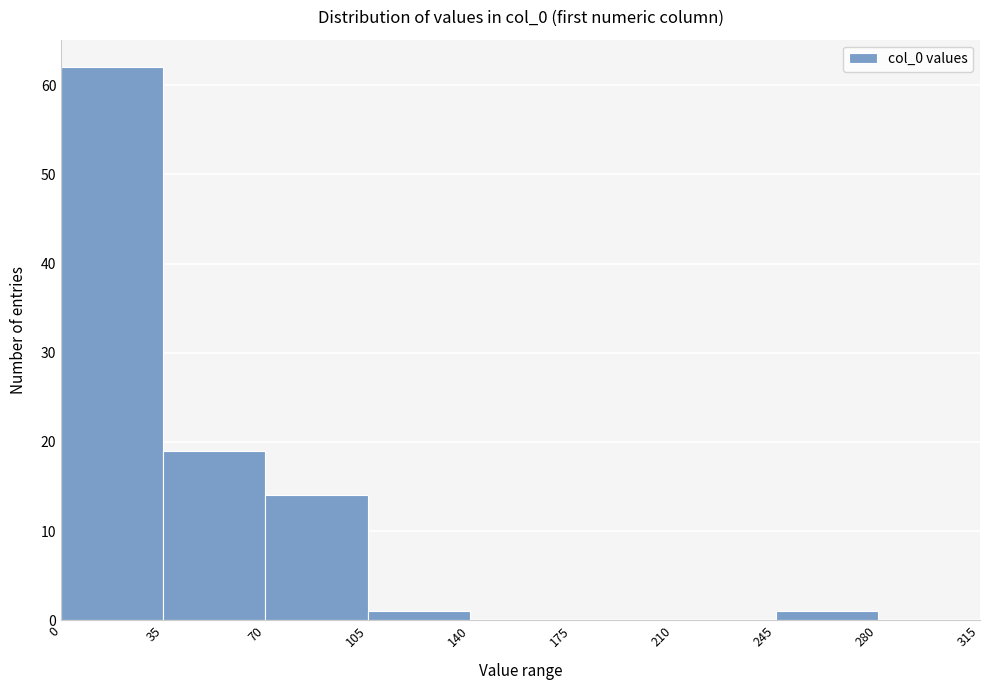

Over which range of the x-axis is the bar tallest?

0 to 35